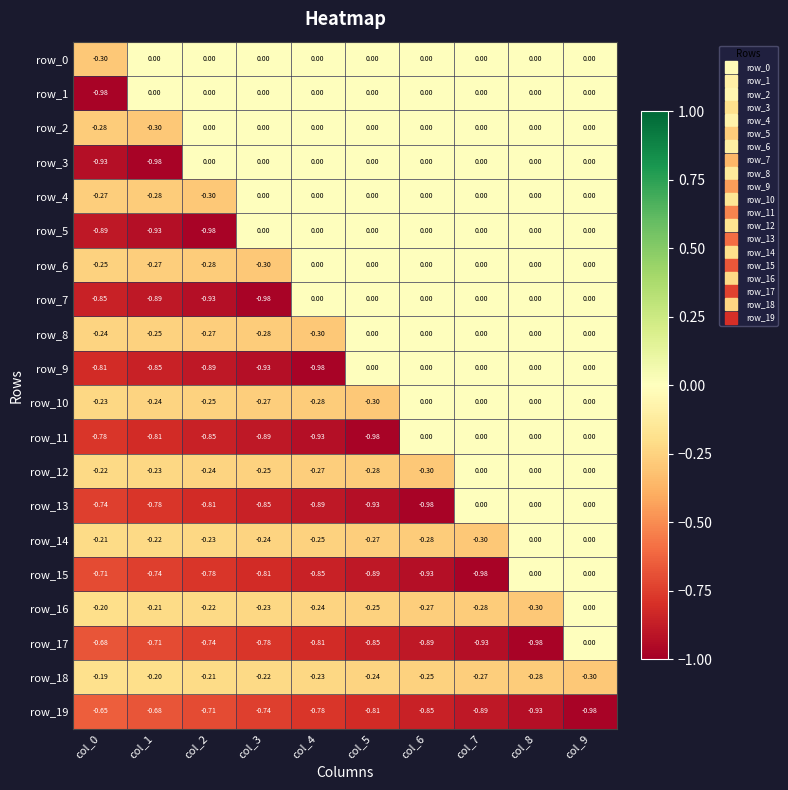

Is the value of row_10 at col_9 greater than the value of row_8 at col_1?

Yes